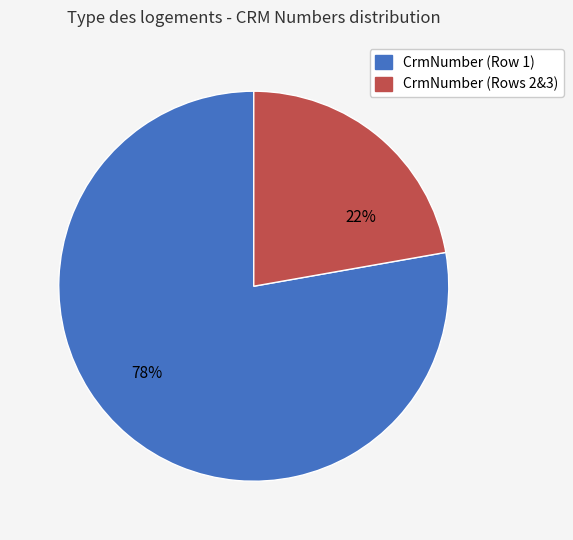

To the nearest percent, what is the average slice percentage?

50%